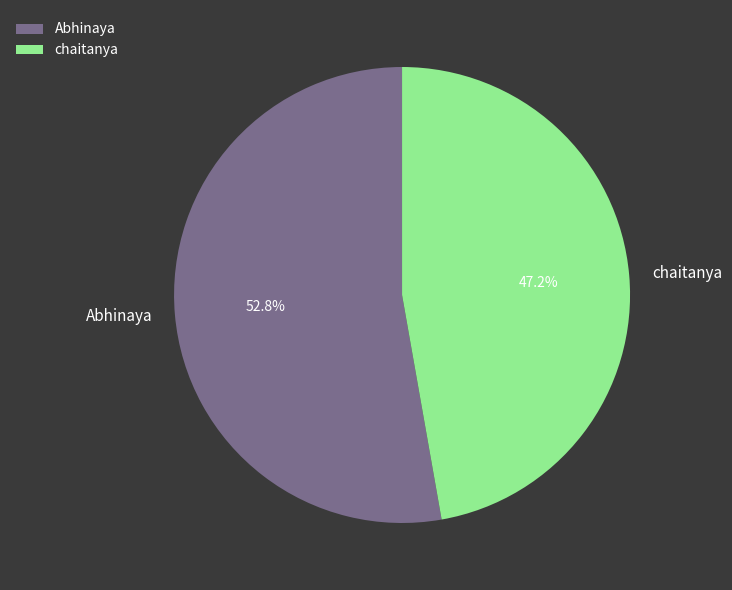

To the nearest percent, what portion does chaitanya represent?

47%